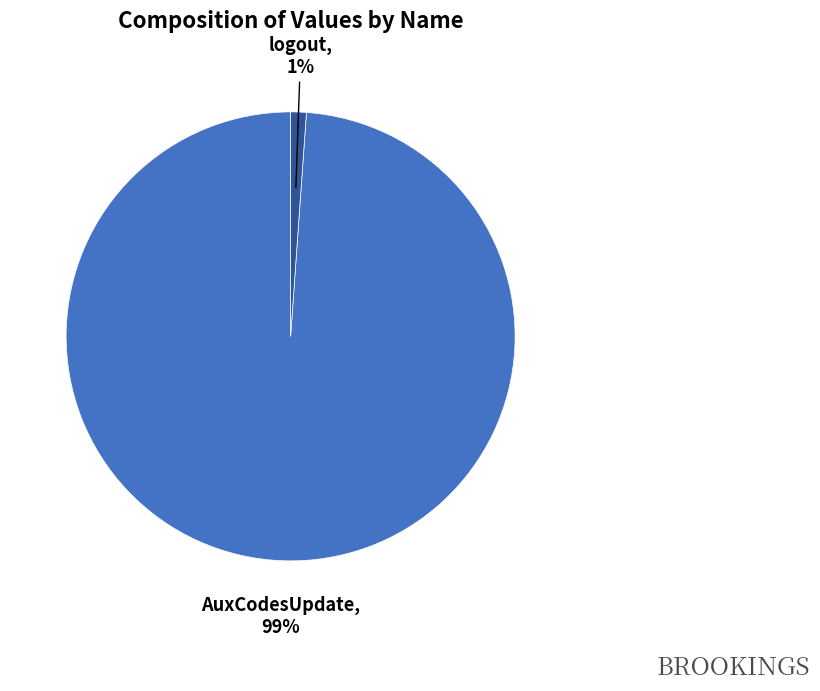

Does logout represent more than half of the total?

No